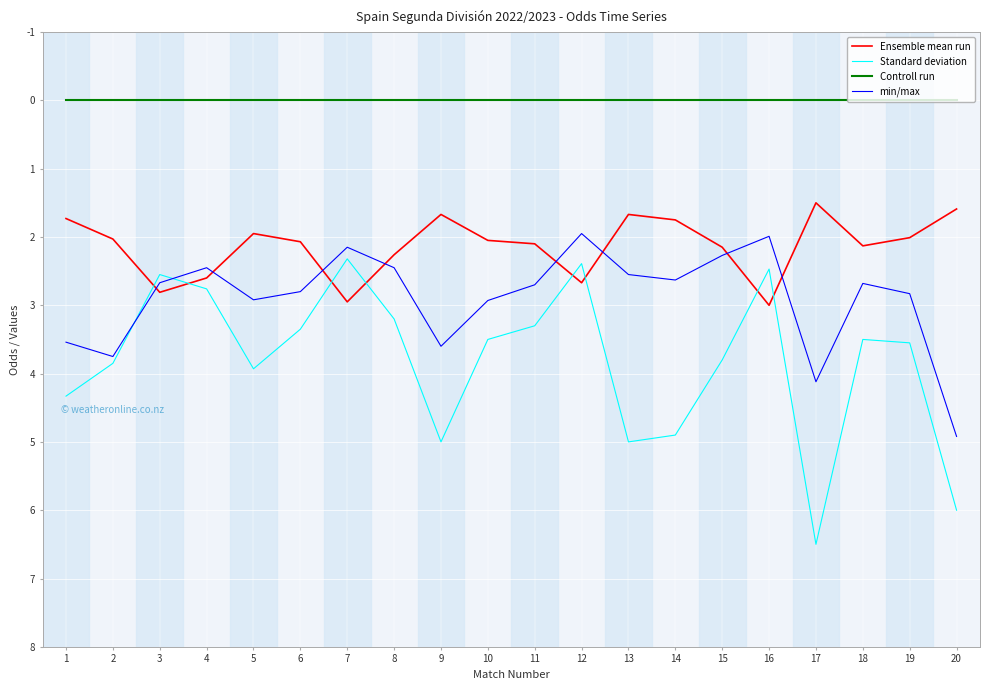

List the series in order of their overall mean, highest first.

Standard deviation, min/max, Ensemble mean run, Controll run